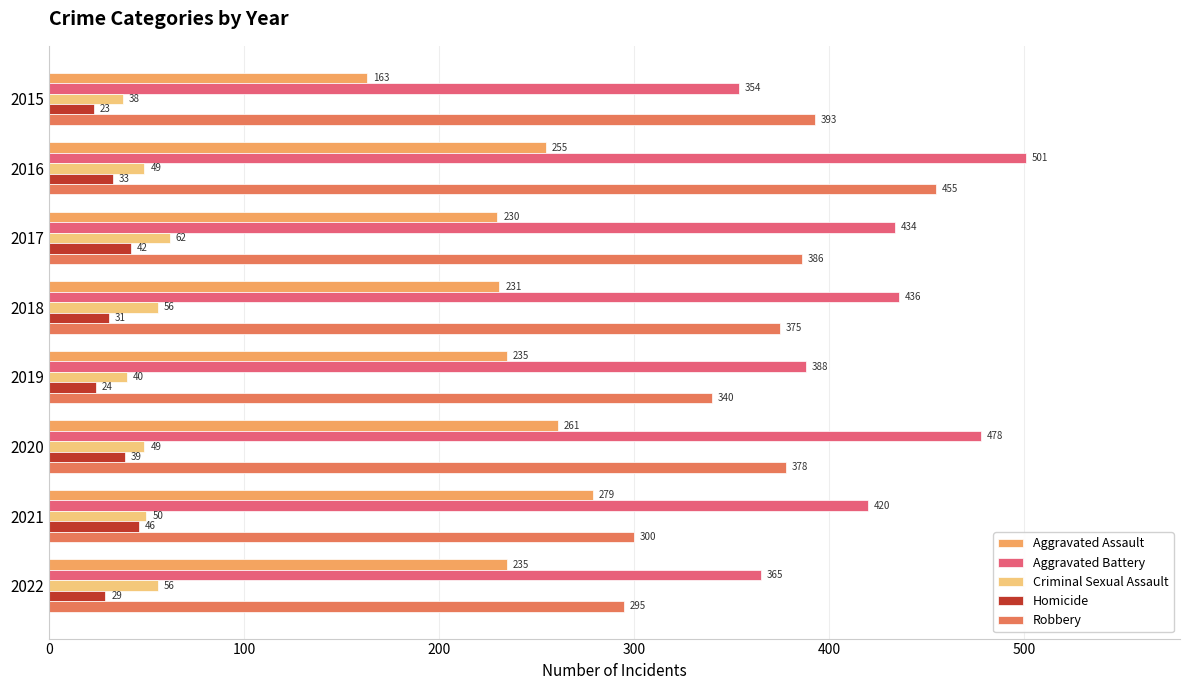

What are all the series names shown in the legend?

Aggravated Assault, Aggravated Battery, Criminal Sexual Assault, Homicide, Robbery